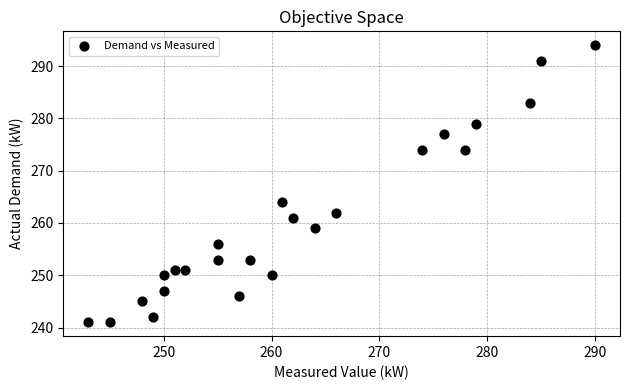

What is the range of Y values (max minus min)?

53